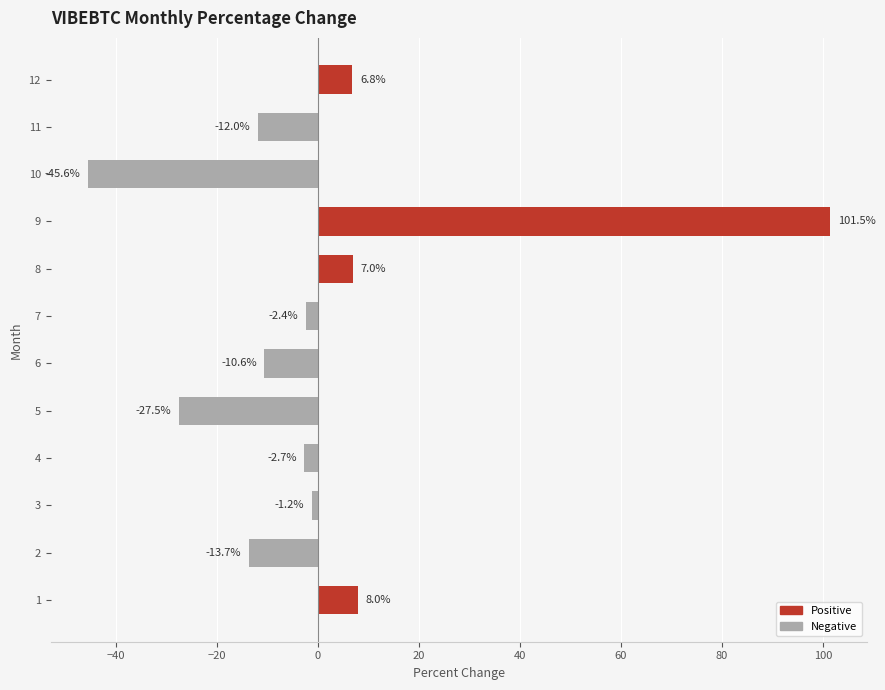

List the labels in order of value, largest first.

9, 1, 8, 12, 3, 7, 4, 6, 11, 2, 5, 10